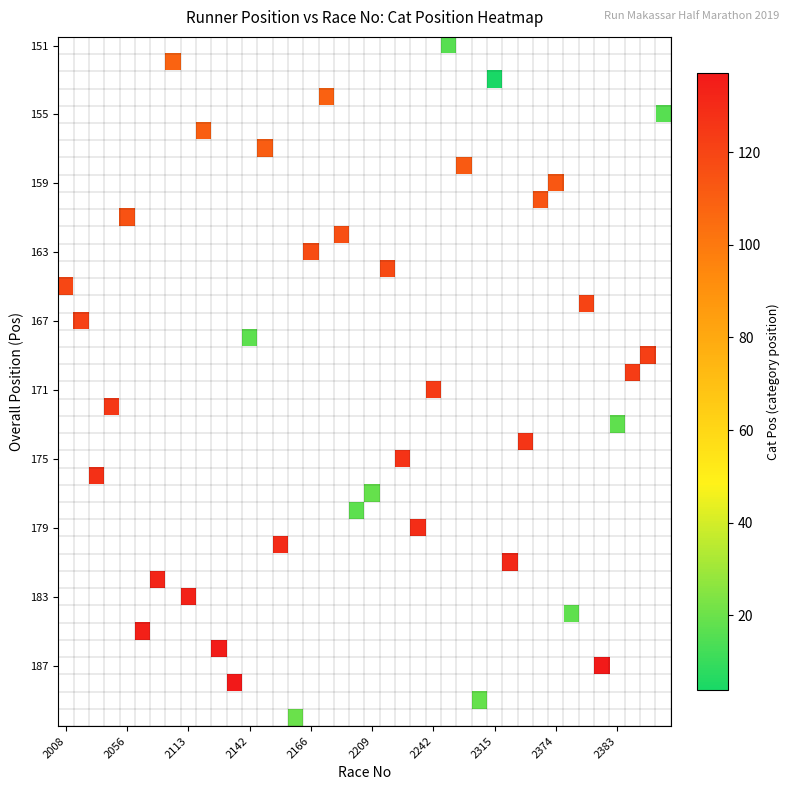

Between 31 and 10, which is larger?

10